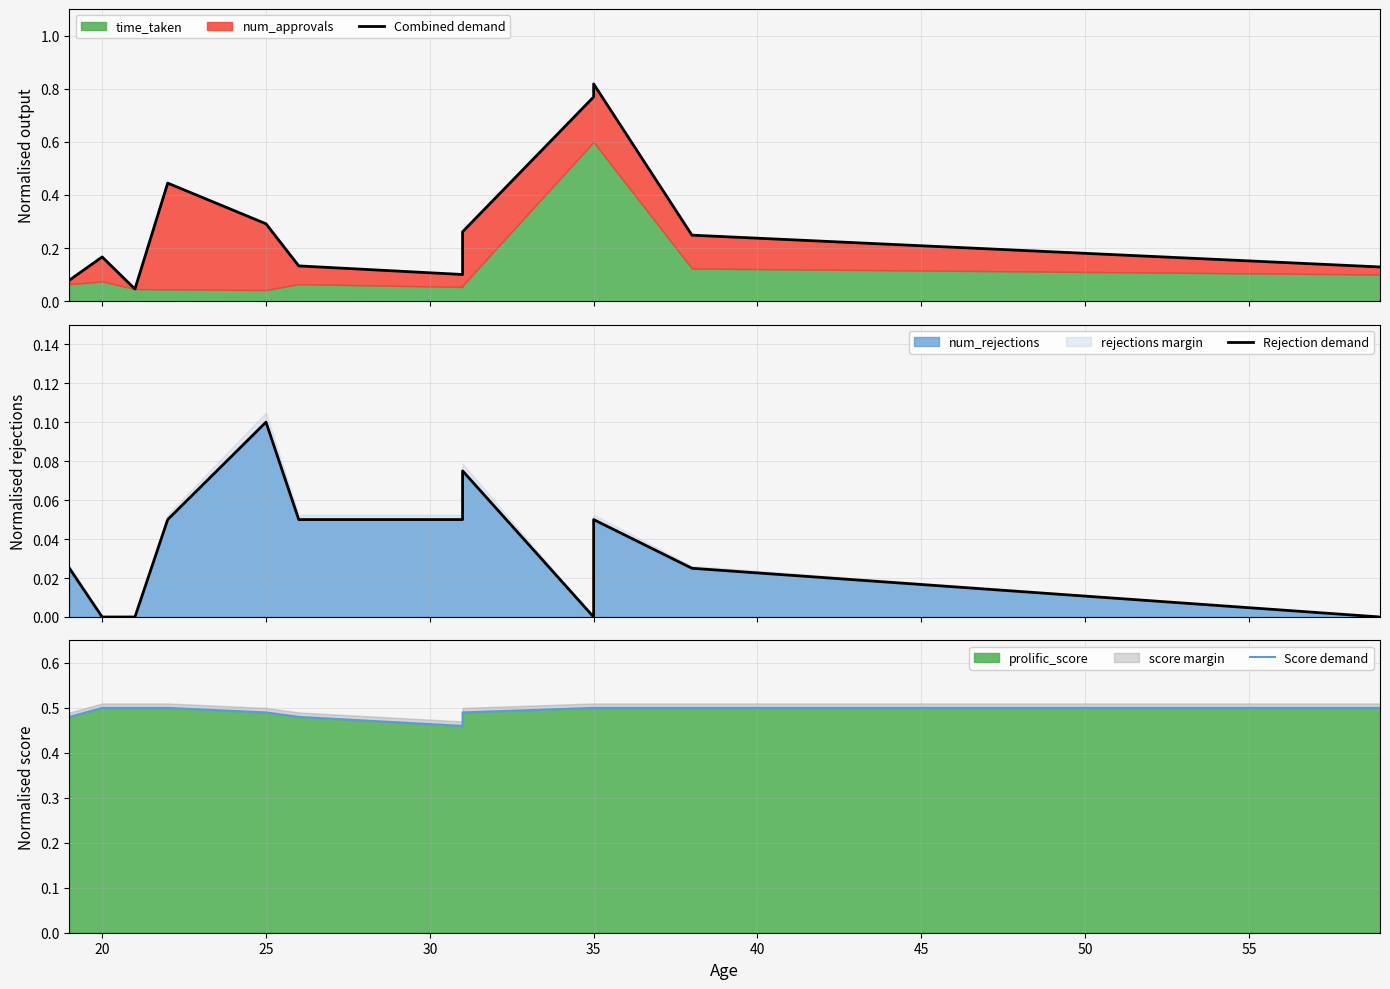

Reading left to right, transcribe all the data shown in this chart.

Combined demand: 0.1	0.2	0.0	0.4	0.3	0.1	0.1	0.3	0.8	0.8	0.2	0.1
Rejection demand: 0.0	0.0	0.0	0.1	0.1	0.1	0.1	0.1	0.0	0.1	0.0	0.0
Score demand: 0.5	0.5	0.5	0.5	0.5	0.5	0.5	0.5	0.5	0.5	0.5	0.5